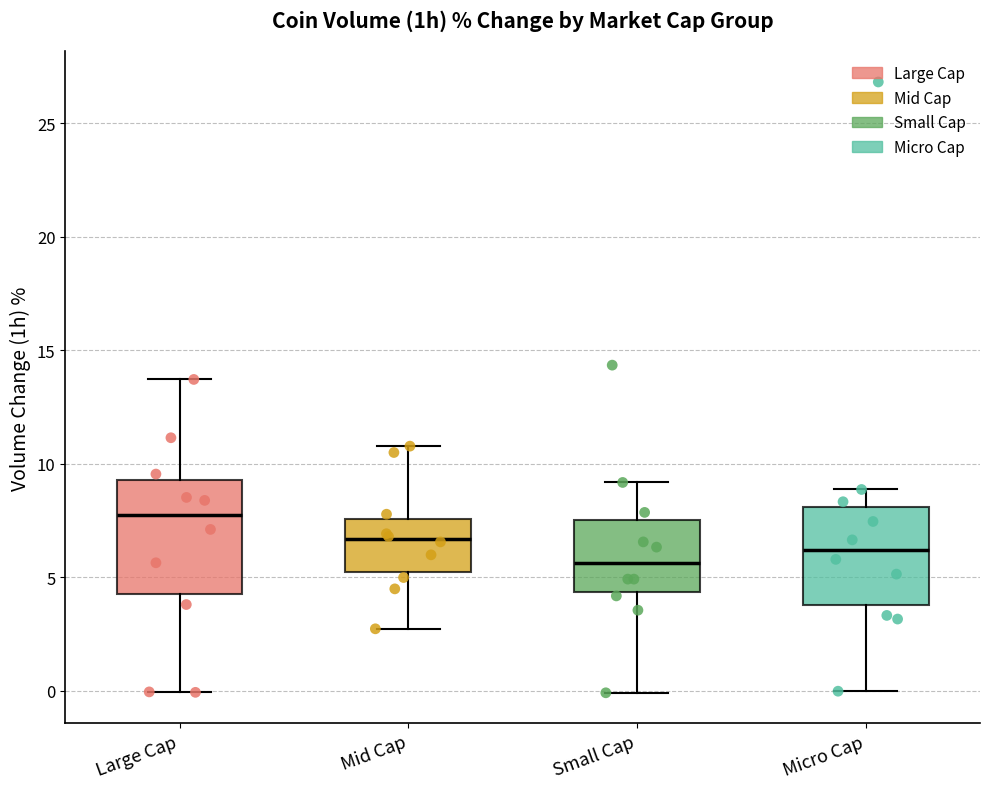

Where does the median line of the box for Large Cap sit on the y-axis? The values are not printed on the chart, so give them approximately, as read against the axis.

8.0